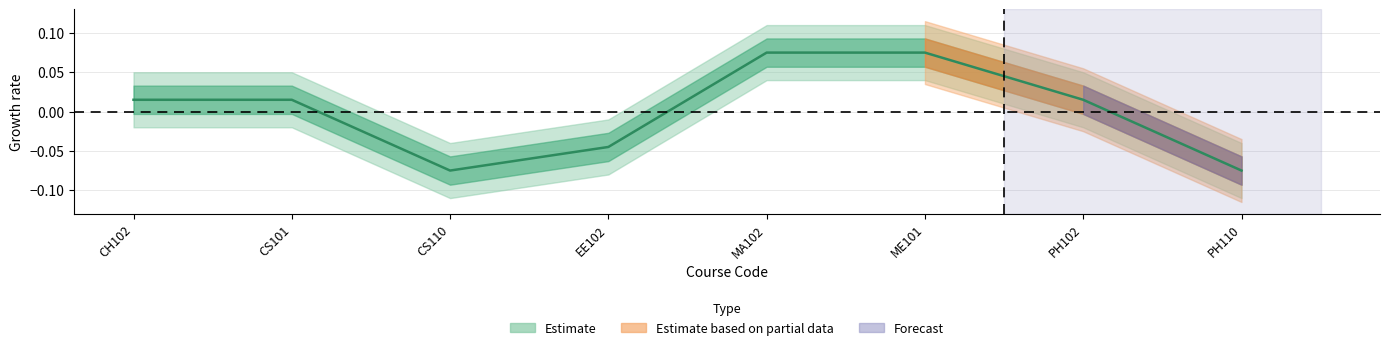

Reading left to right, extract all data points from this chart.

CH102=0.0	CS101=0.0	CS110=-0.1	EE102=-0.0	MA102=0.1	ME101=0.1	PH102=0.0	PH110=-0.1